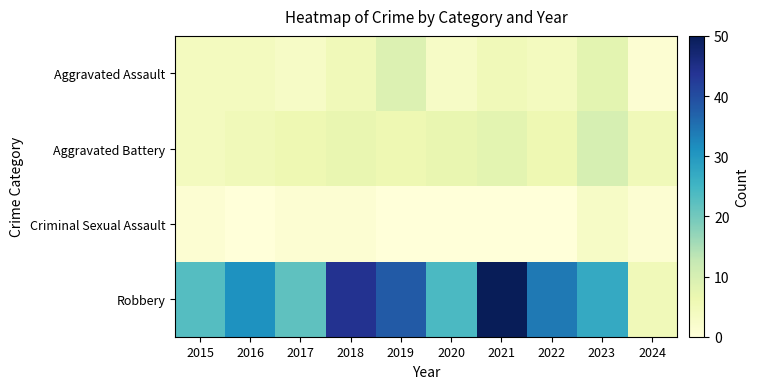

Reading left to right, what are all the values shown in this chart?

Aggravated Assault: 2015=4	2016=4	2017=3	2018=5	2019=9	2020=3	2021=5	2022=4	2023=8	2024=1
Aggravated Battery: 2015=4	2016=5	2017=6	2018=7	2019=6	2020=7	2021=8	2022=6	2023=10	2024=5
Criminal Sexual Assault: 2015=1	2016=0	2017=1	2018=1	2019=0	2020=0	2021=0	2022=0	2023=3	2024=1
Robbery: 2015=23	2016=31	2017=22	2018=44	2019=38	2020=24	2021=50	2022=34	2023=27	2024=5